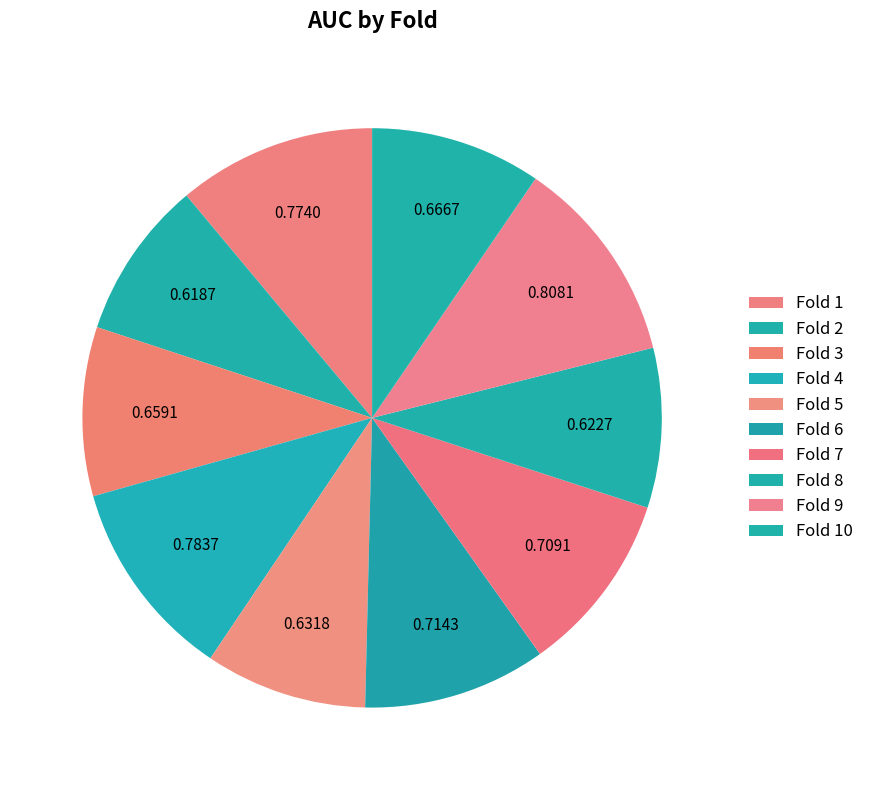

How many segments does this pie chart have?

10